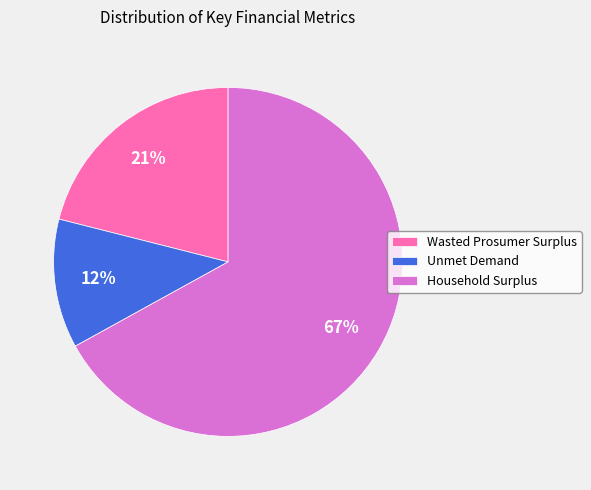

How many slices are in this pie chart?

3